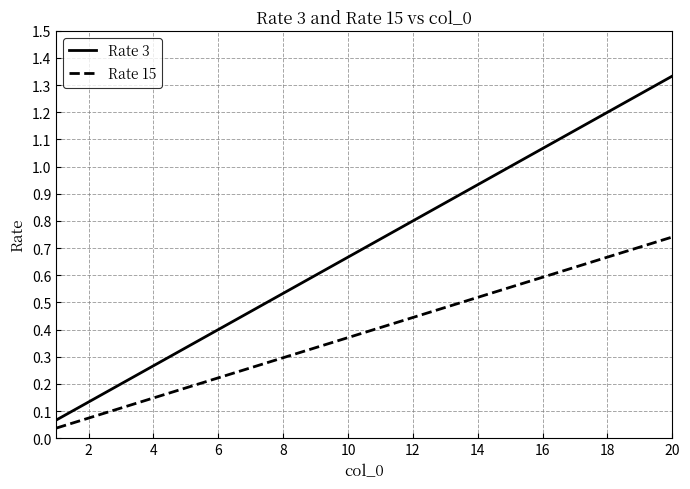

Which series has the largest range (max minus min)?

Rate 3